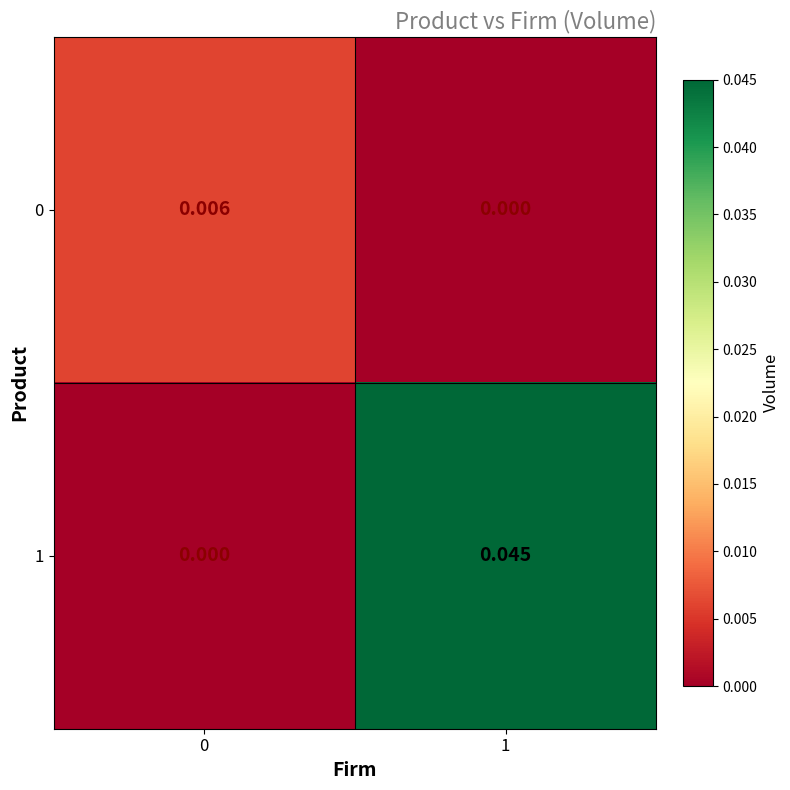

Is the value of 1 at 1 greater than the value of 0 at 1?

Yes